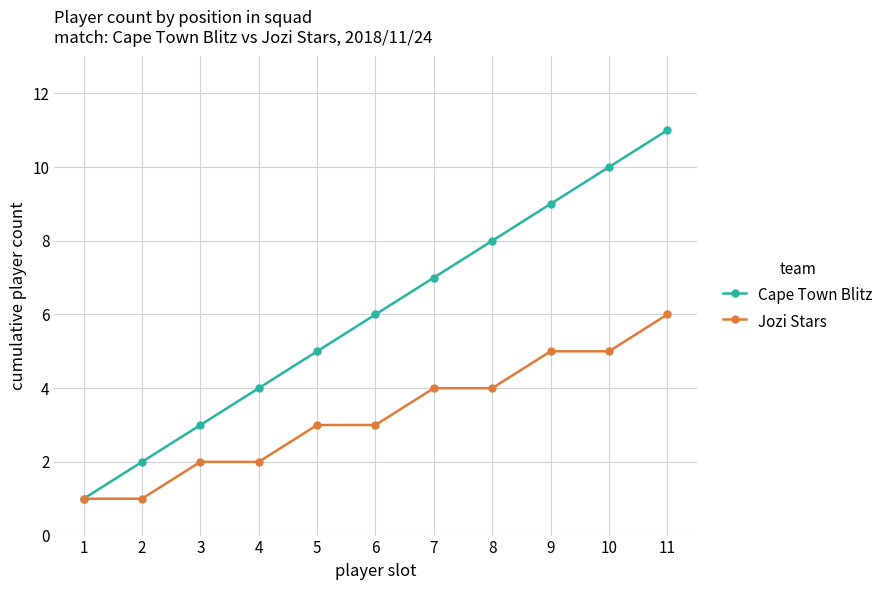

What is the maximum value shown in the chart?

11